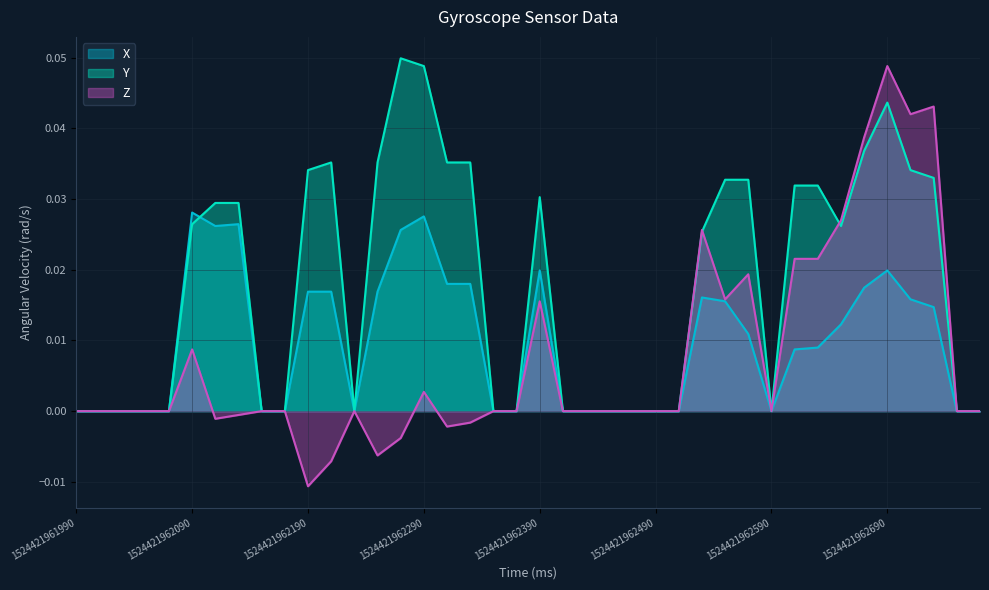

The Z series shows 0.0 at 1524421962530. True or false?

False